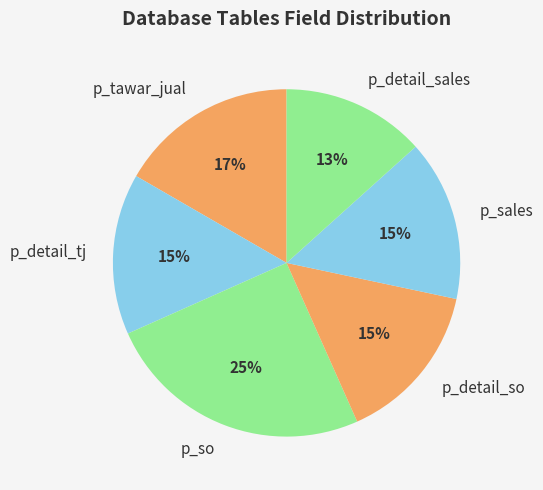

How many slices are in this pie chart?

6